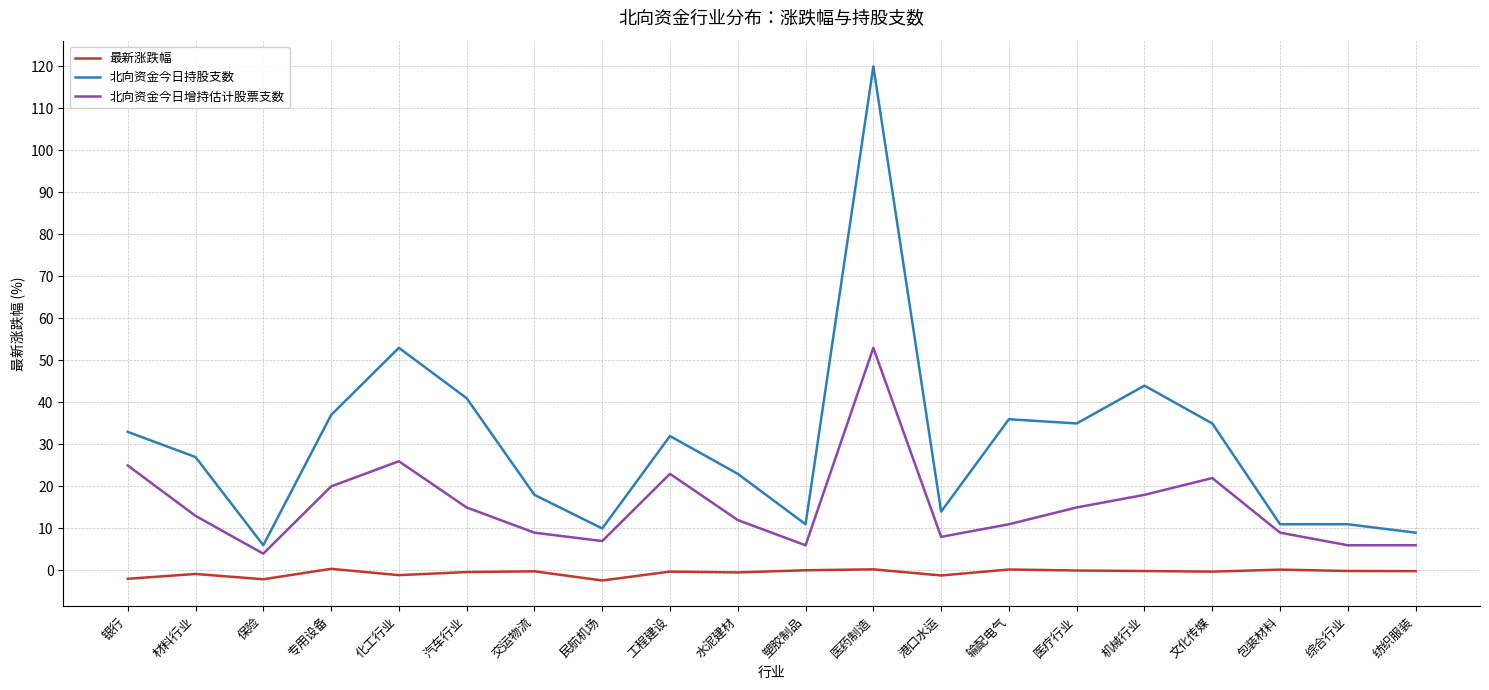

What is the minimum value shown in the chart?

-2.4